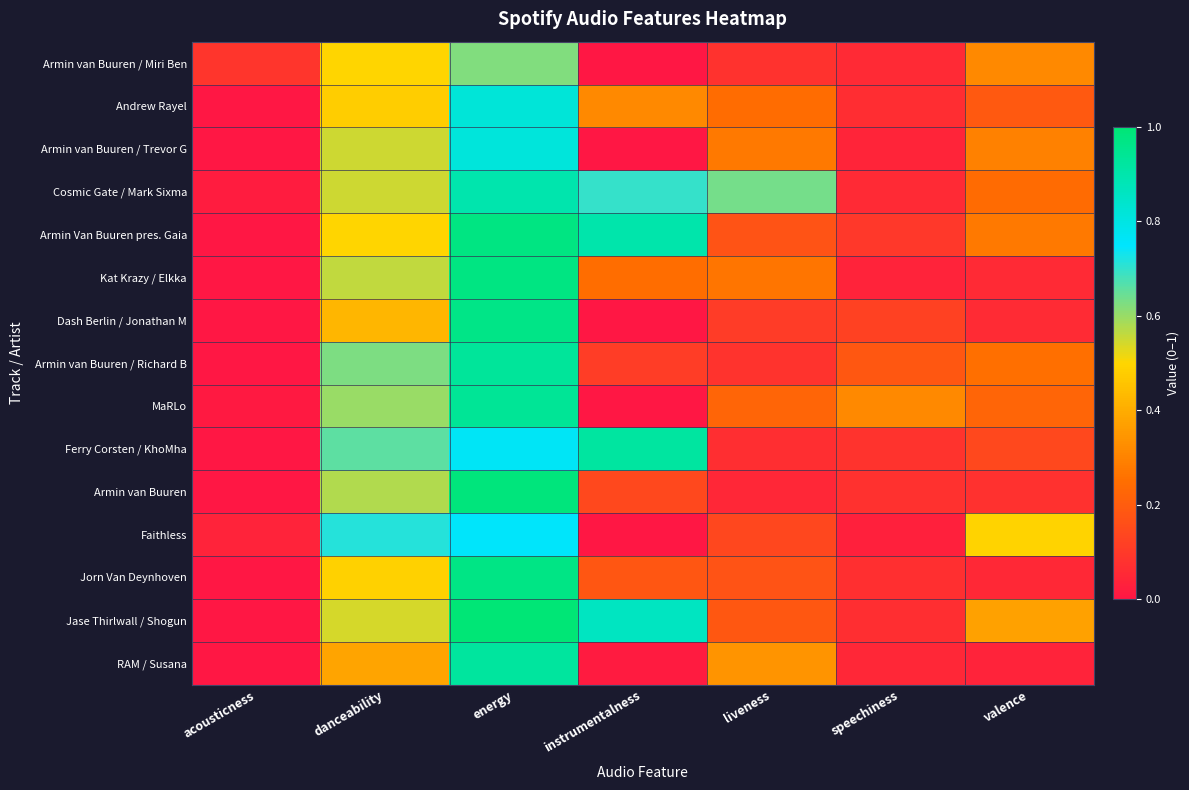

What is the spread (max minus min) of values at valence?

0.5